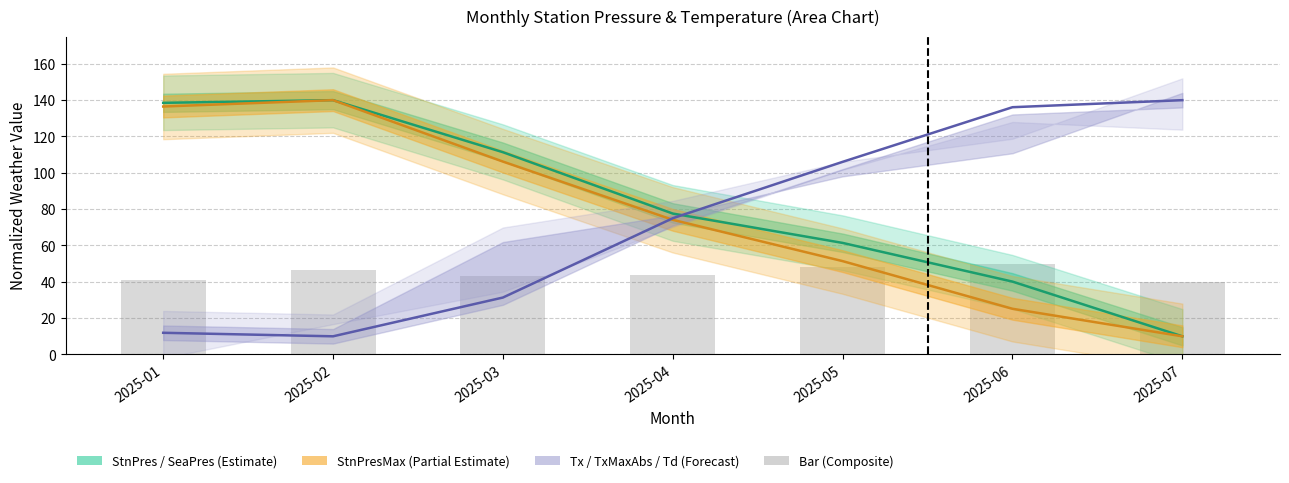

What is the total value across all series at 2025-05?

267.0